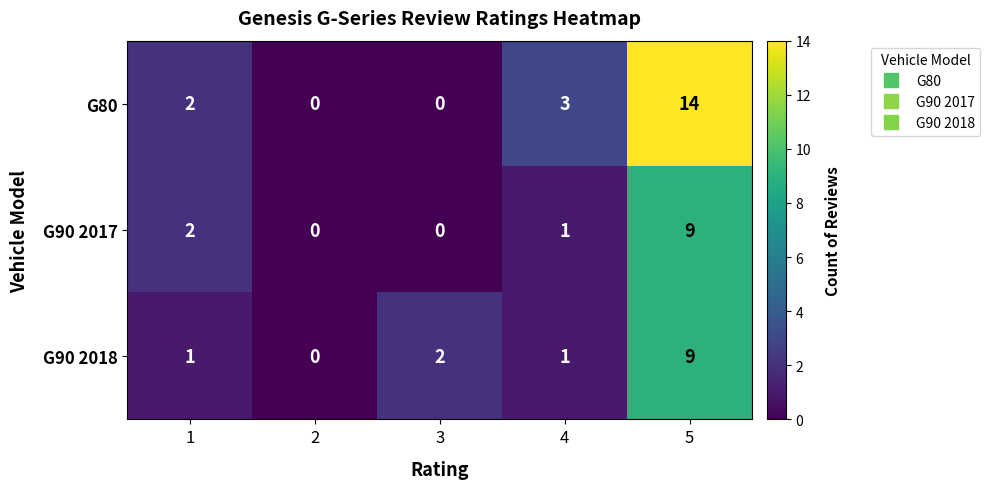

At which category is the sum across all series the highest?

5